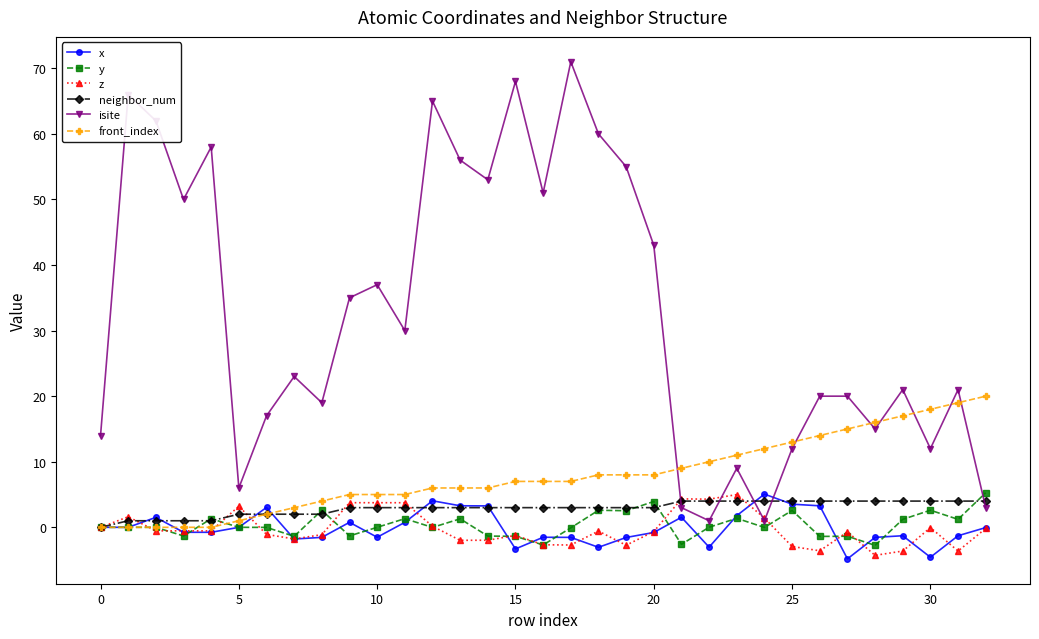

True or false: y has more than 2 interior local peaks.

True